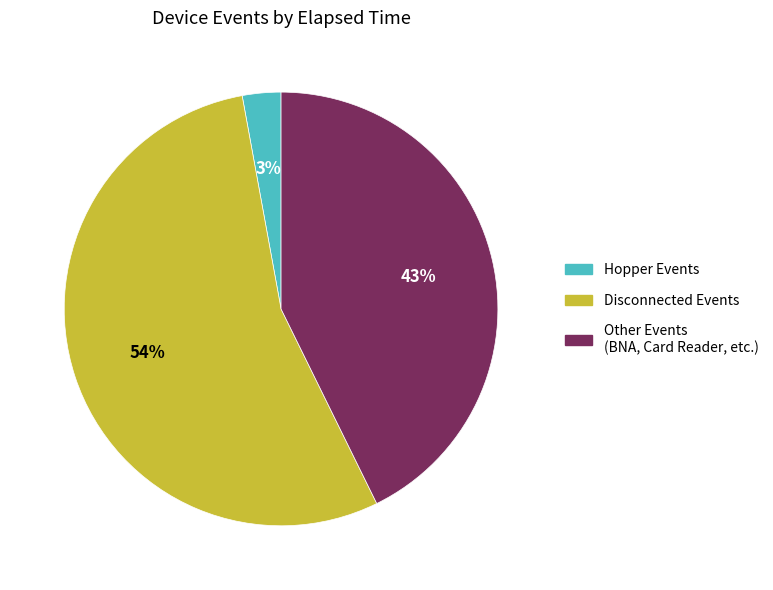

Count the number of slices in the pie.

3